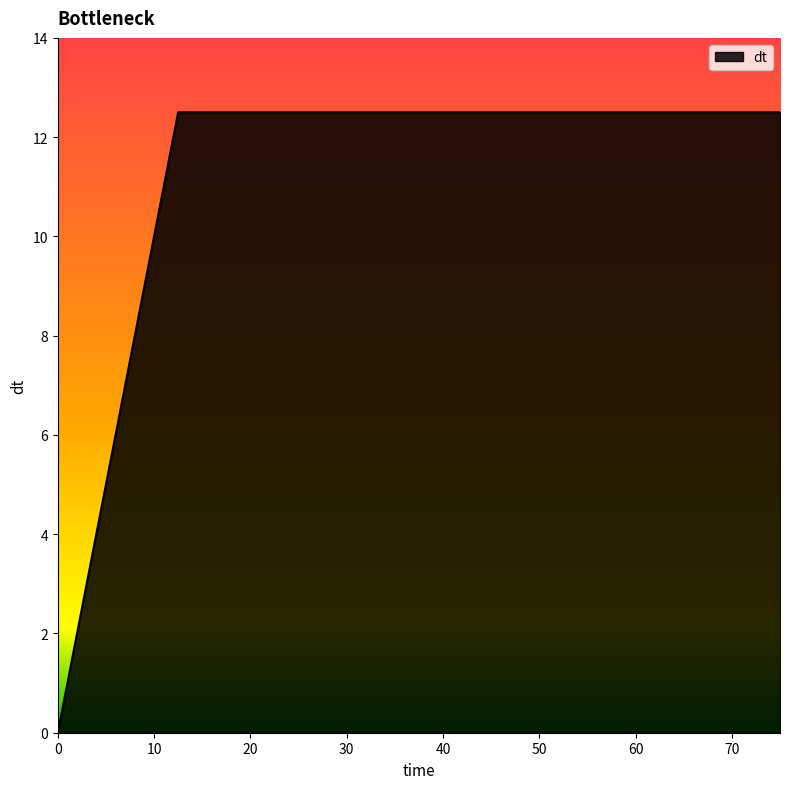

What is the difference between the maximum and minimum values?

12.5